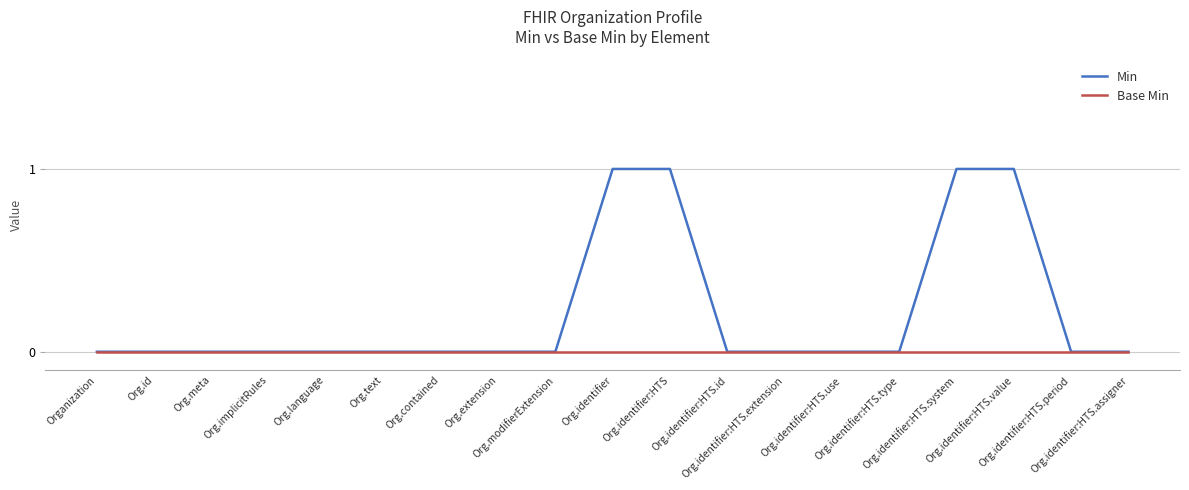

Rank the series by their average value, from lowest to highest.

Base Min, Min